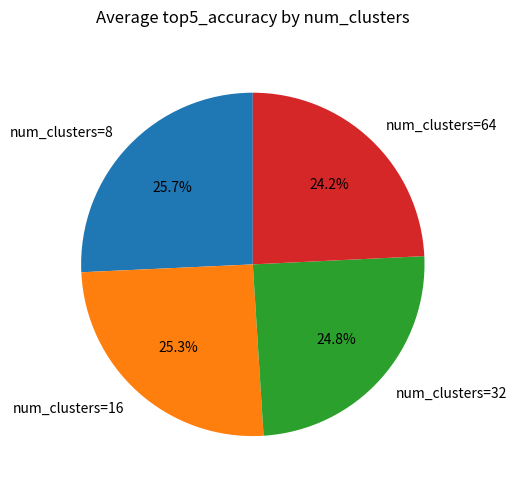

Which category has the smallest portion of the pie?

num_clusters=64